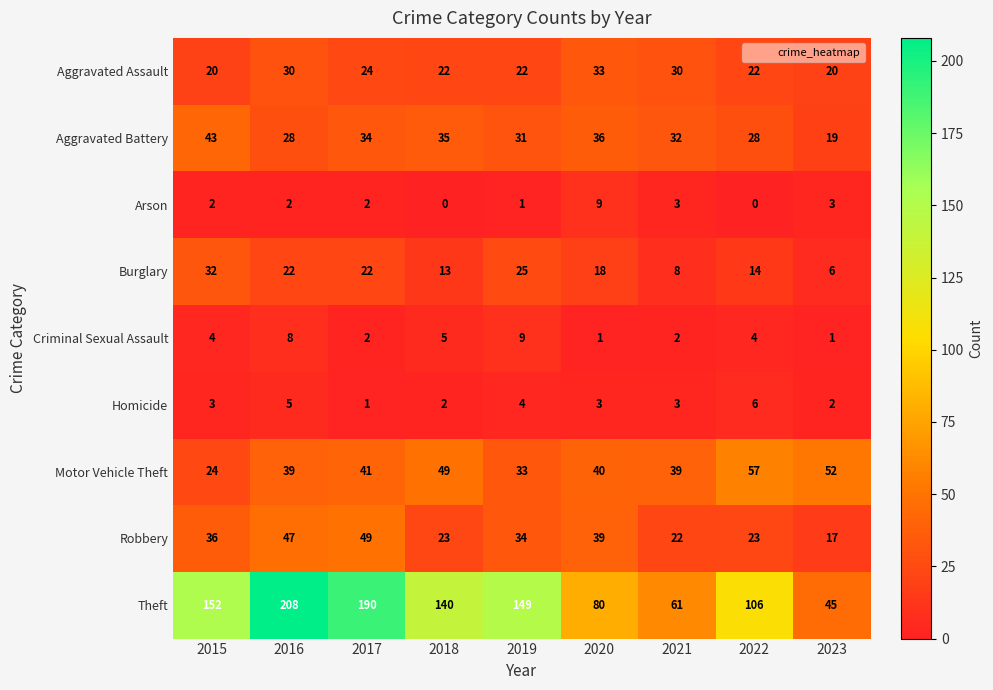

Where does the Motor Vehicle Theft series first go above 40?

2017